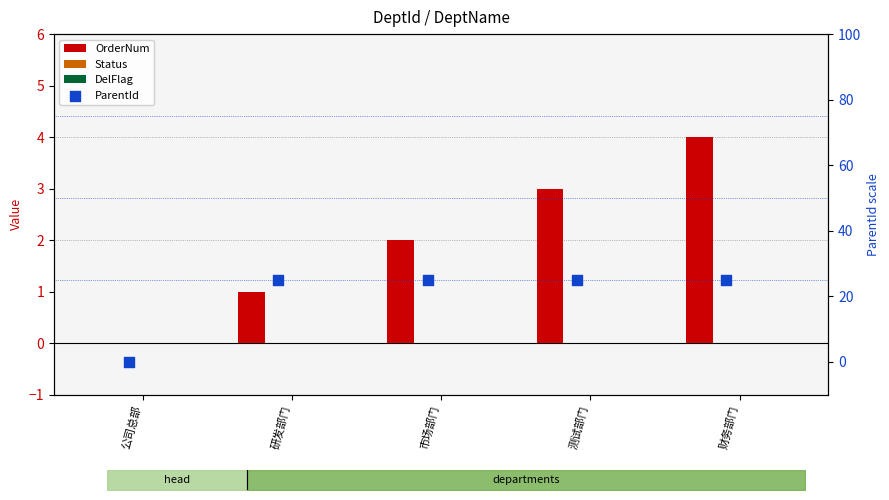

At how many categories does at least one series exceed 24?

4